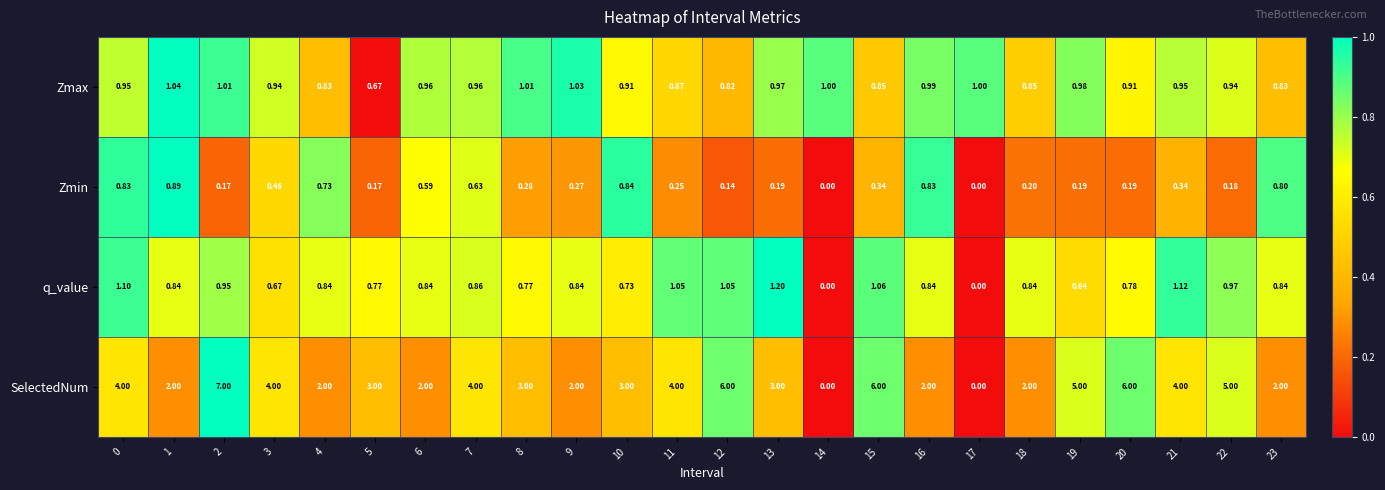

Between 8 and 9, which series saw the biggest shift?

SelectedNum